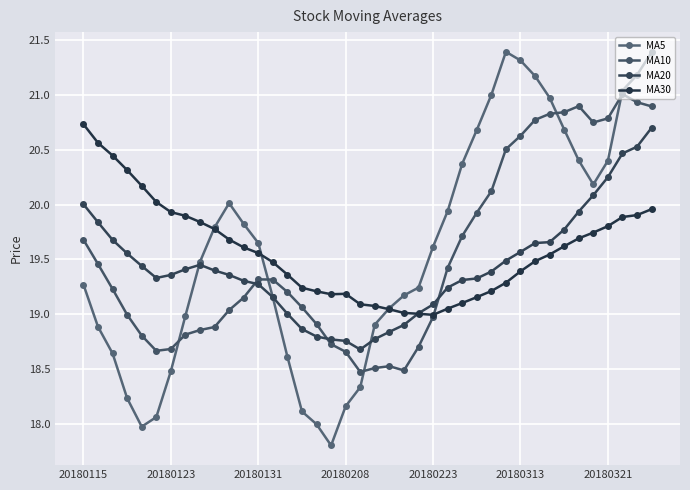

How many intersections are there between MA30 and MA5?

3